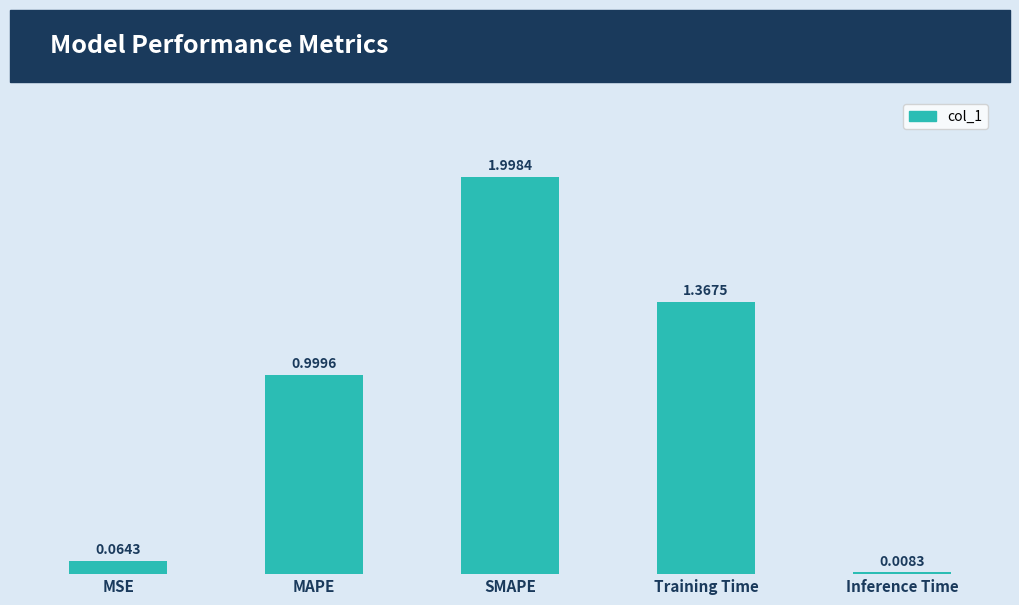

What is the difference between the values at Training Time and MAPE?

0.4